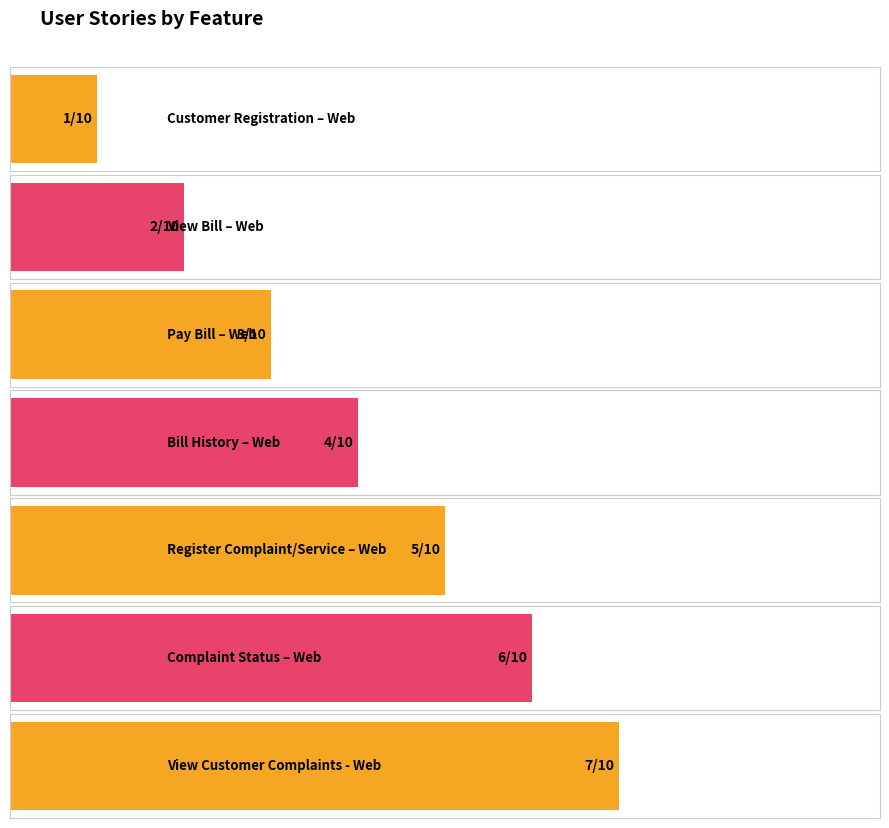

Where does the data first go above 4?

Register Complaint/Service – Web